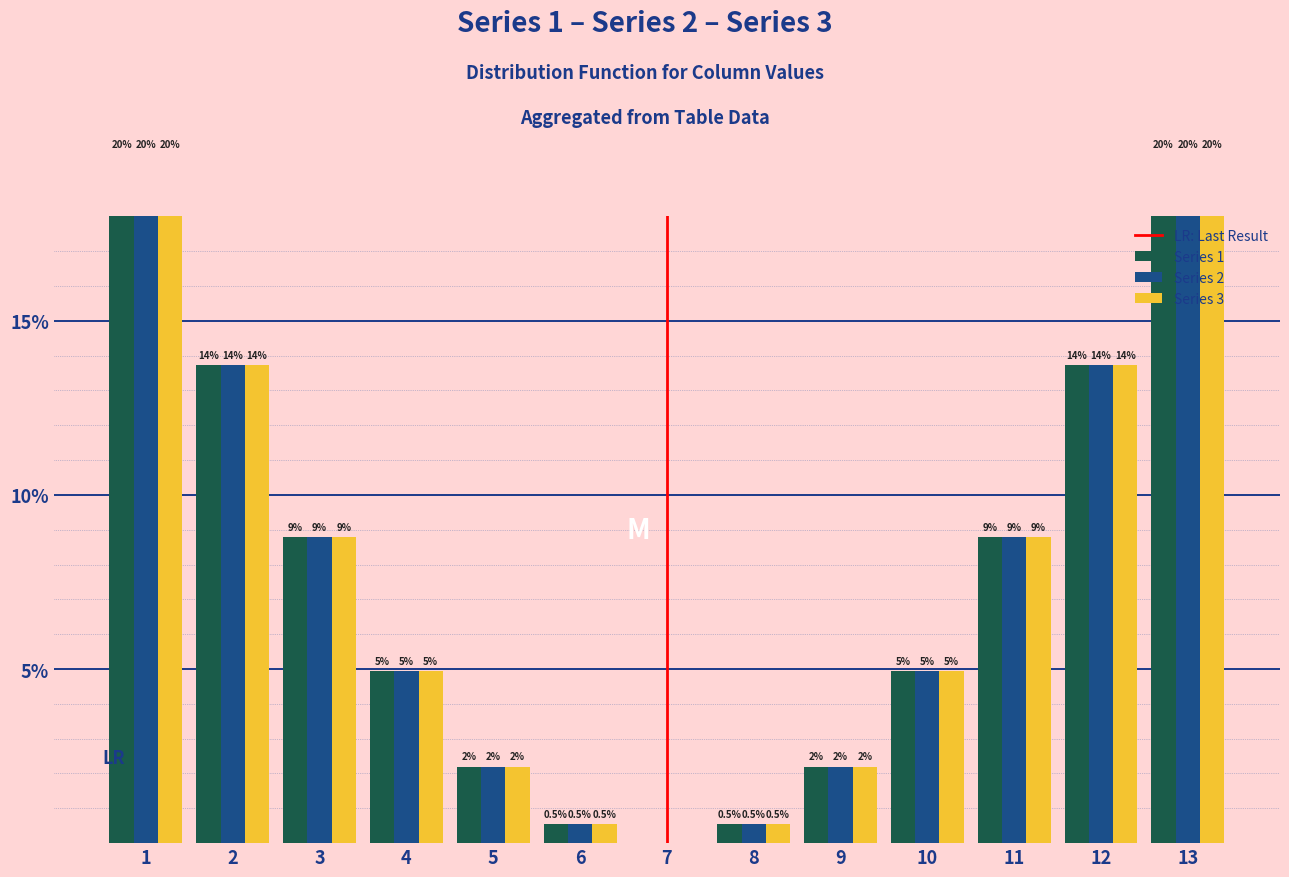

The value of col_3 at 6 is 0.5. True or false?

True